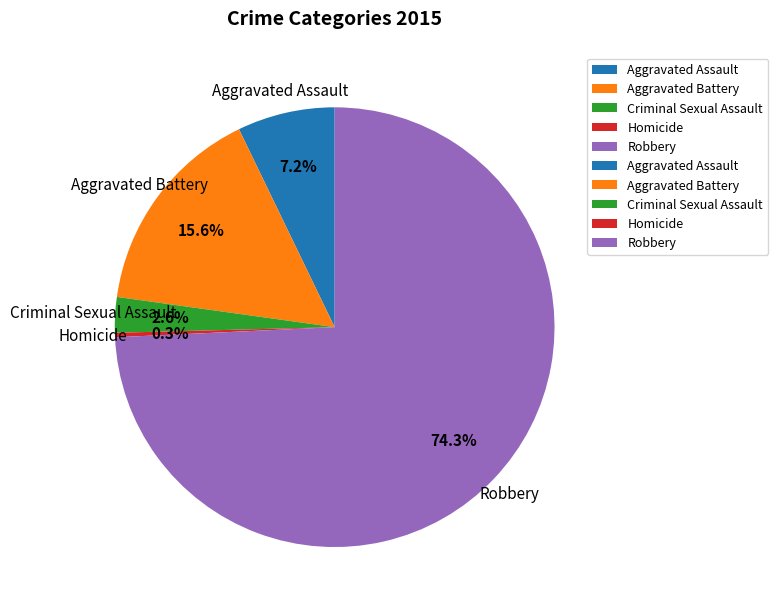

What is the majority slice?

Robbery